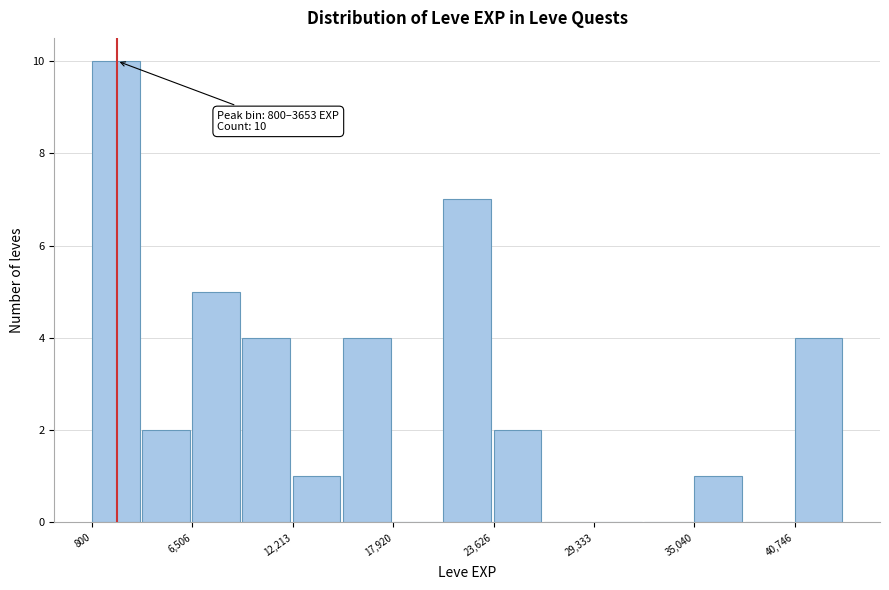

Read against the x-axis, roughly where is the centre of the tallest bar?

2000